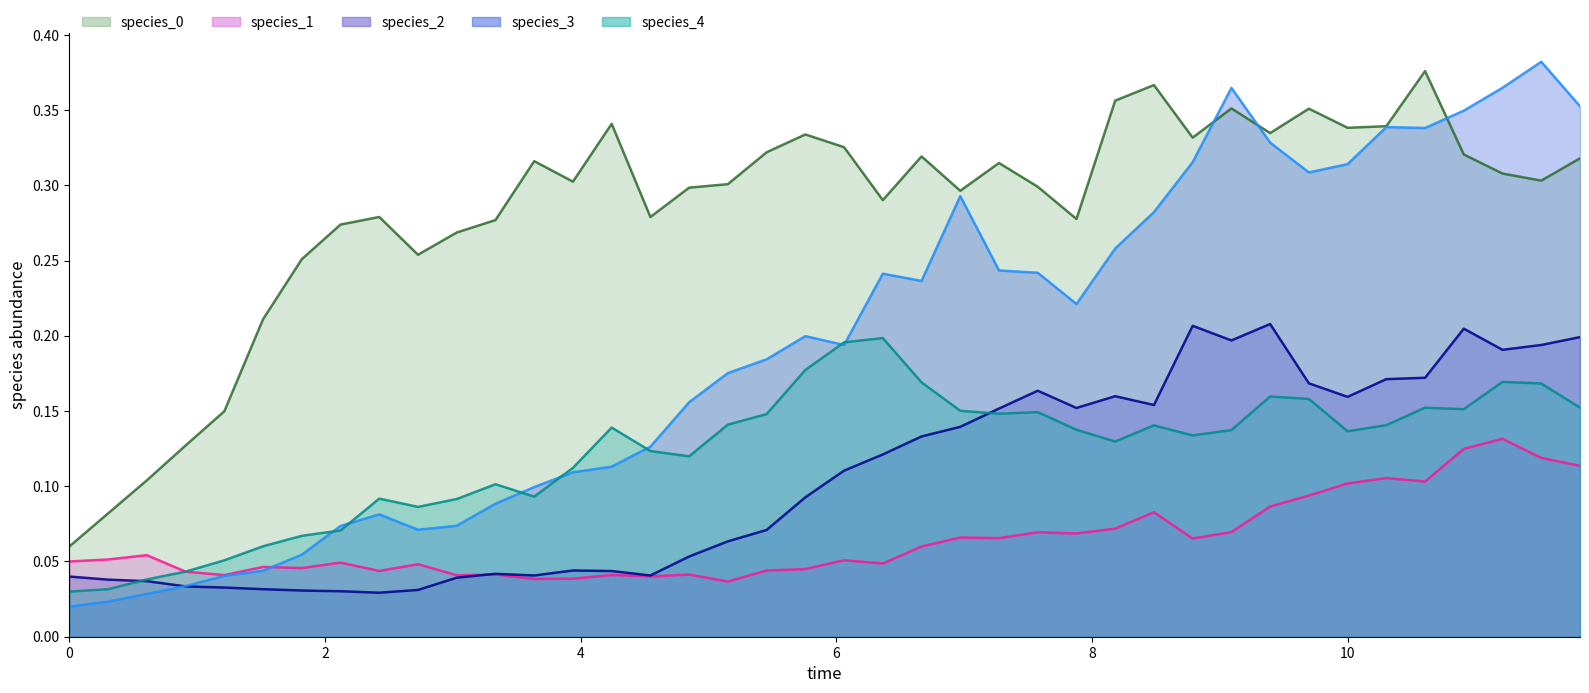

What is the difference between the maximum and second lowest values in the species_1 series?

0.1